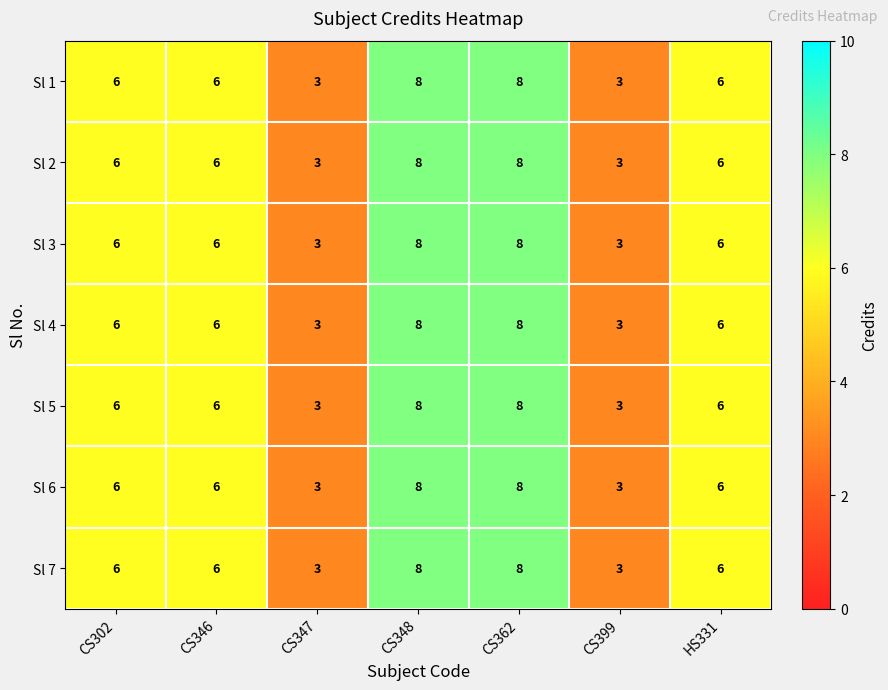

What is the approximate value of Sl 1 at CS346?

6